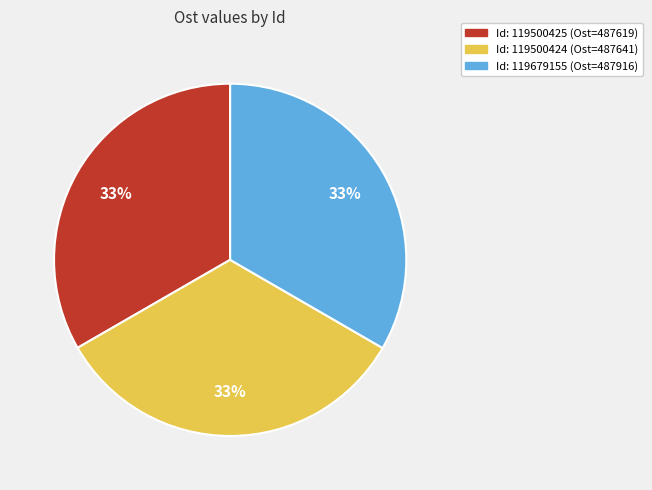

Does any single category account for the majority?

No